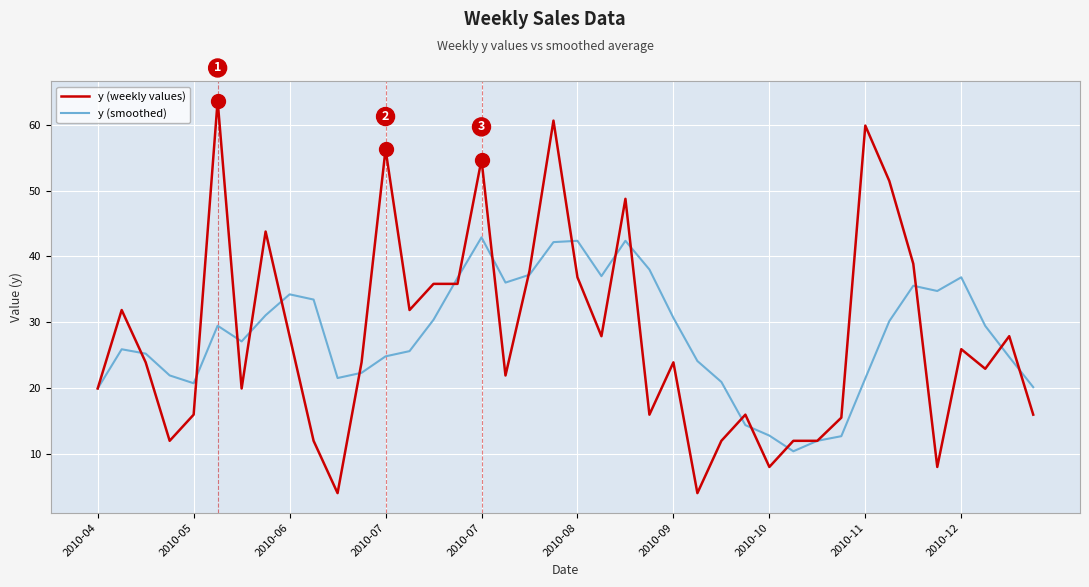

List the series in order of their peak value, highest first.

y (weekly values), y (smoothed)